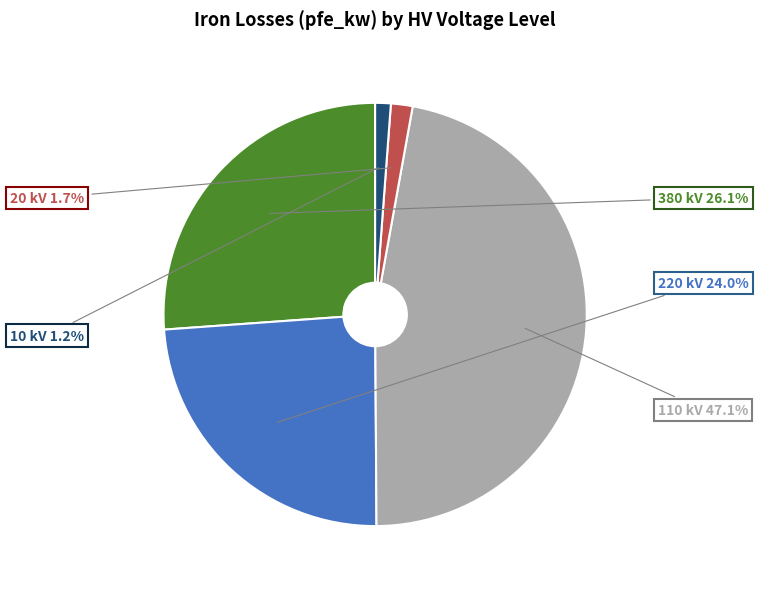

Combined, do 380 kV and 110 kV account for over 50%?

Yes